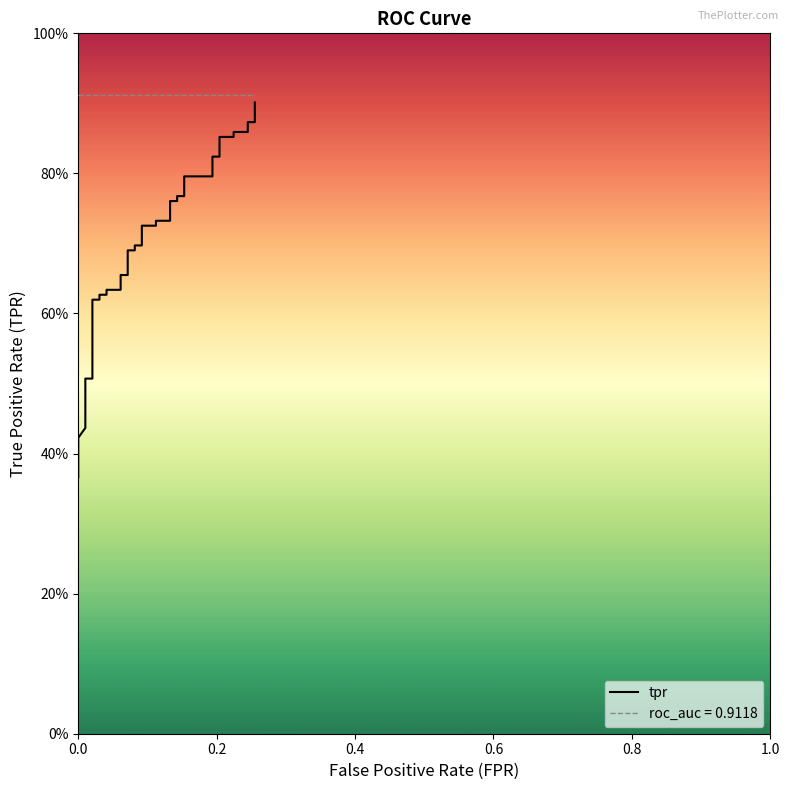

What is the smallest value displayed?

0.4